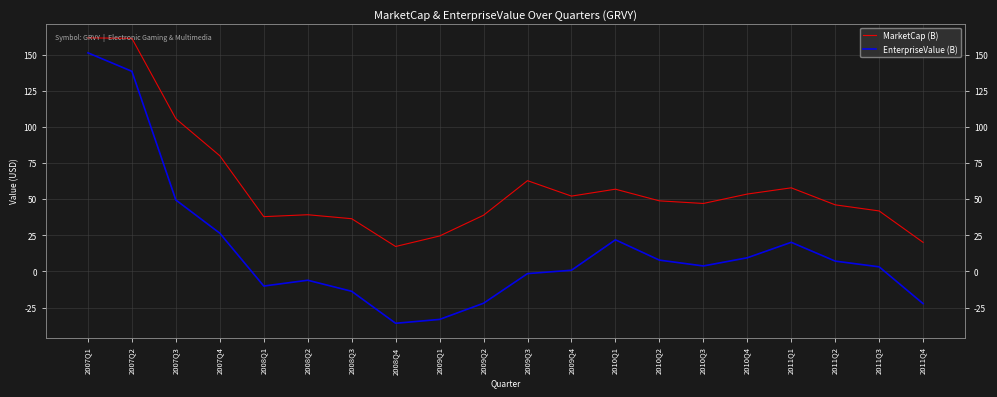

Which series has the largest range (max minus min)?

EnterpriseValue (B)